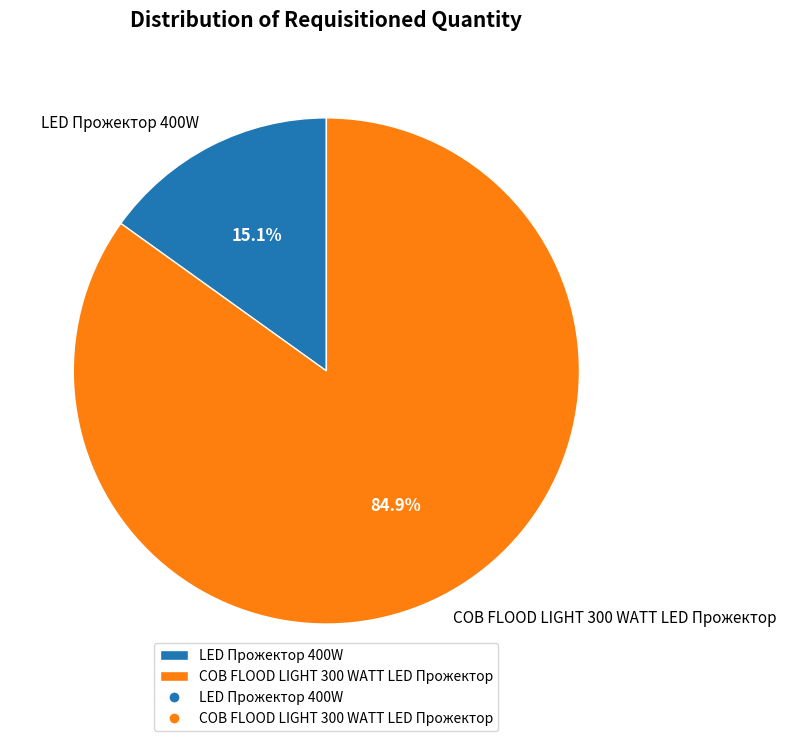

What is the majority slice?

COB FLOOD LIGHT 300 WATT LED Прожектор